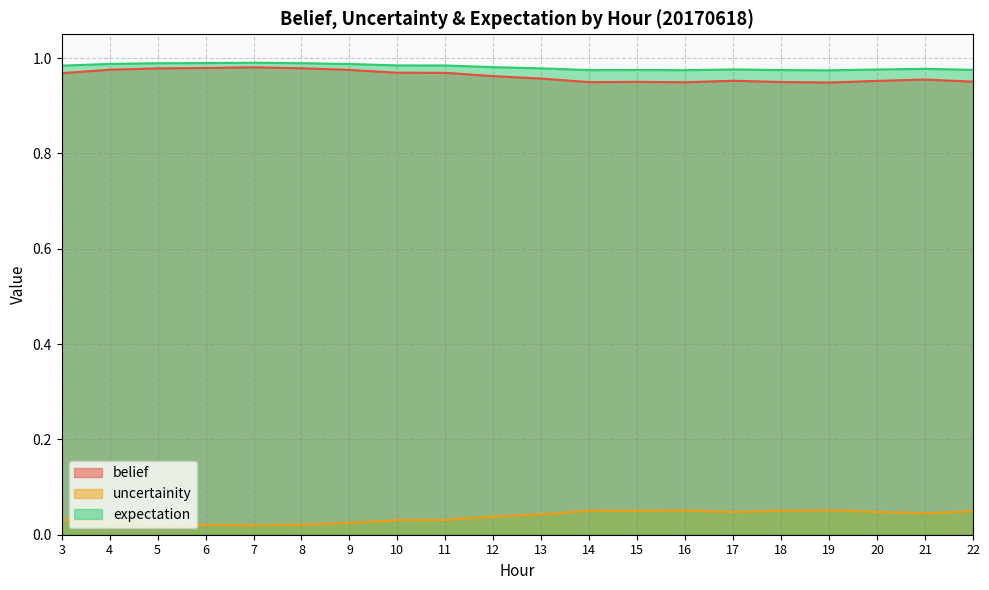

At how many categories does at least one series exceed 0?

20